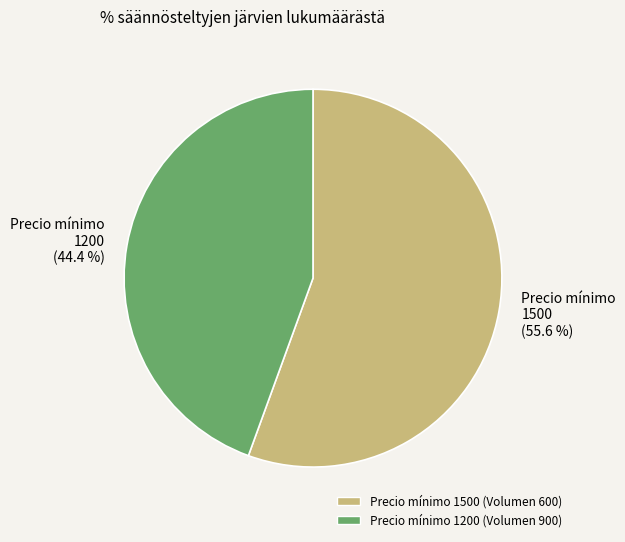

Combined, do Precio mínimo 1200 (Volumen 900) and Precio mínimo 1500 (Volumen 600) account for over 50%?

Yes